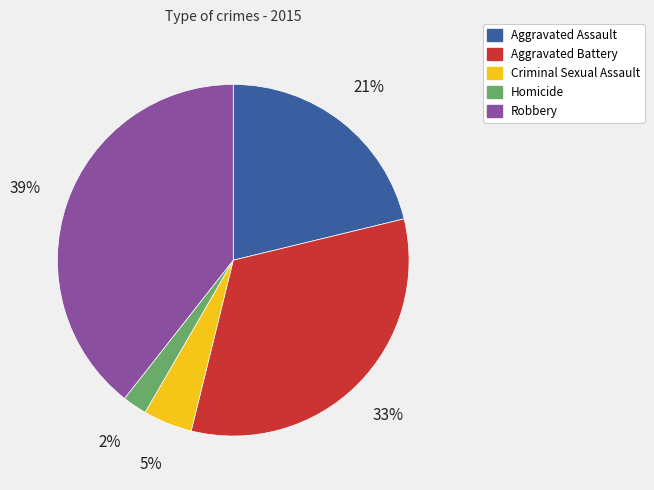

Combined, do Homicide and Robbery account for over 50%?

No